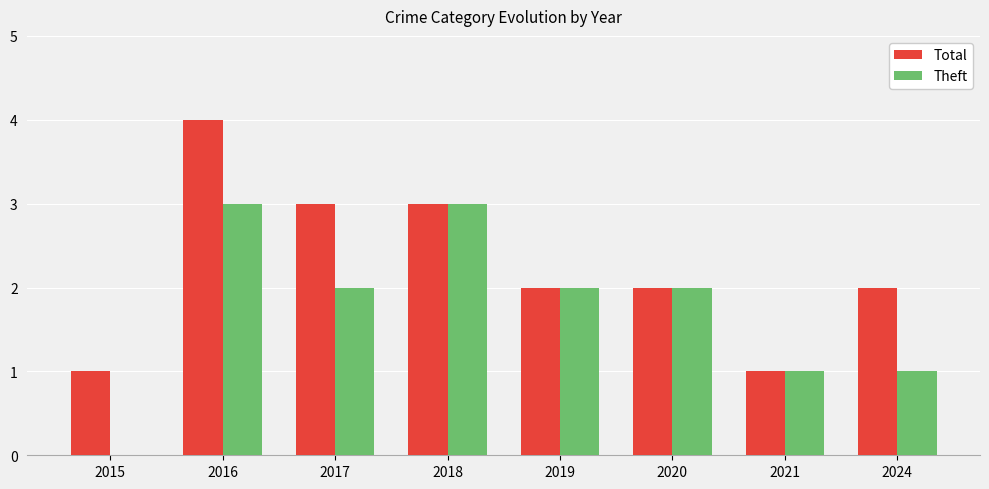

The value of Theft at 2020 is 2. True or false?

True